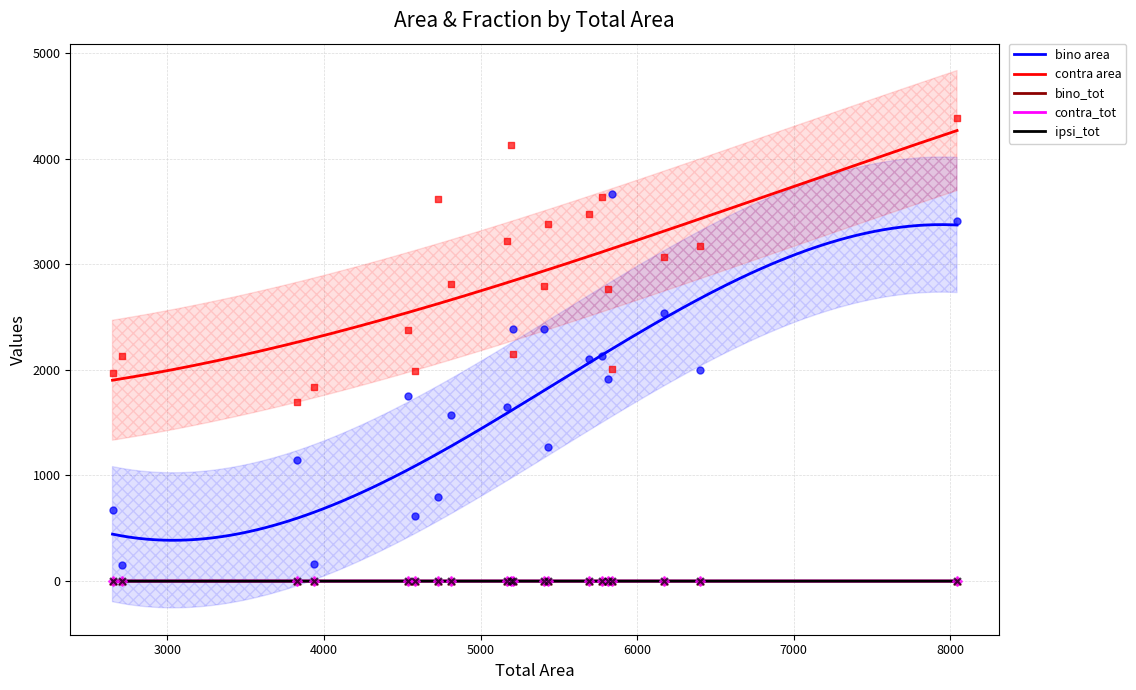

Which series has the largest total across all categories?

contra area